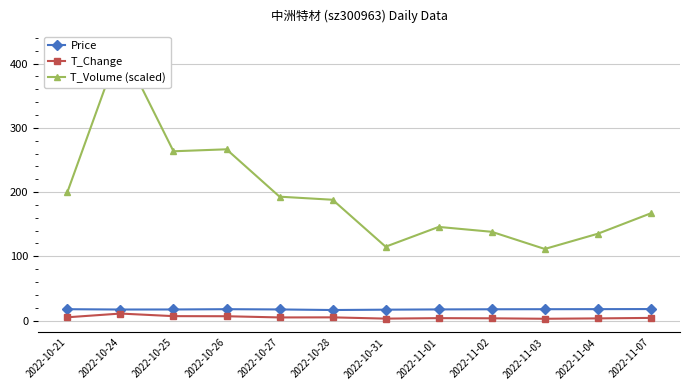

What is the difference between the second highest and second lowest values in the Price series?

0.8